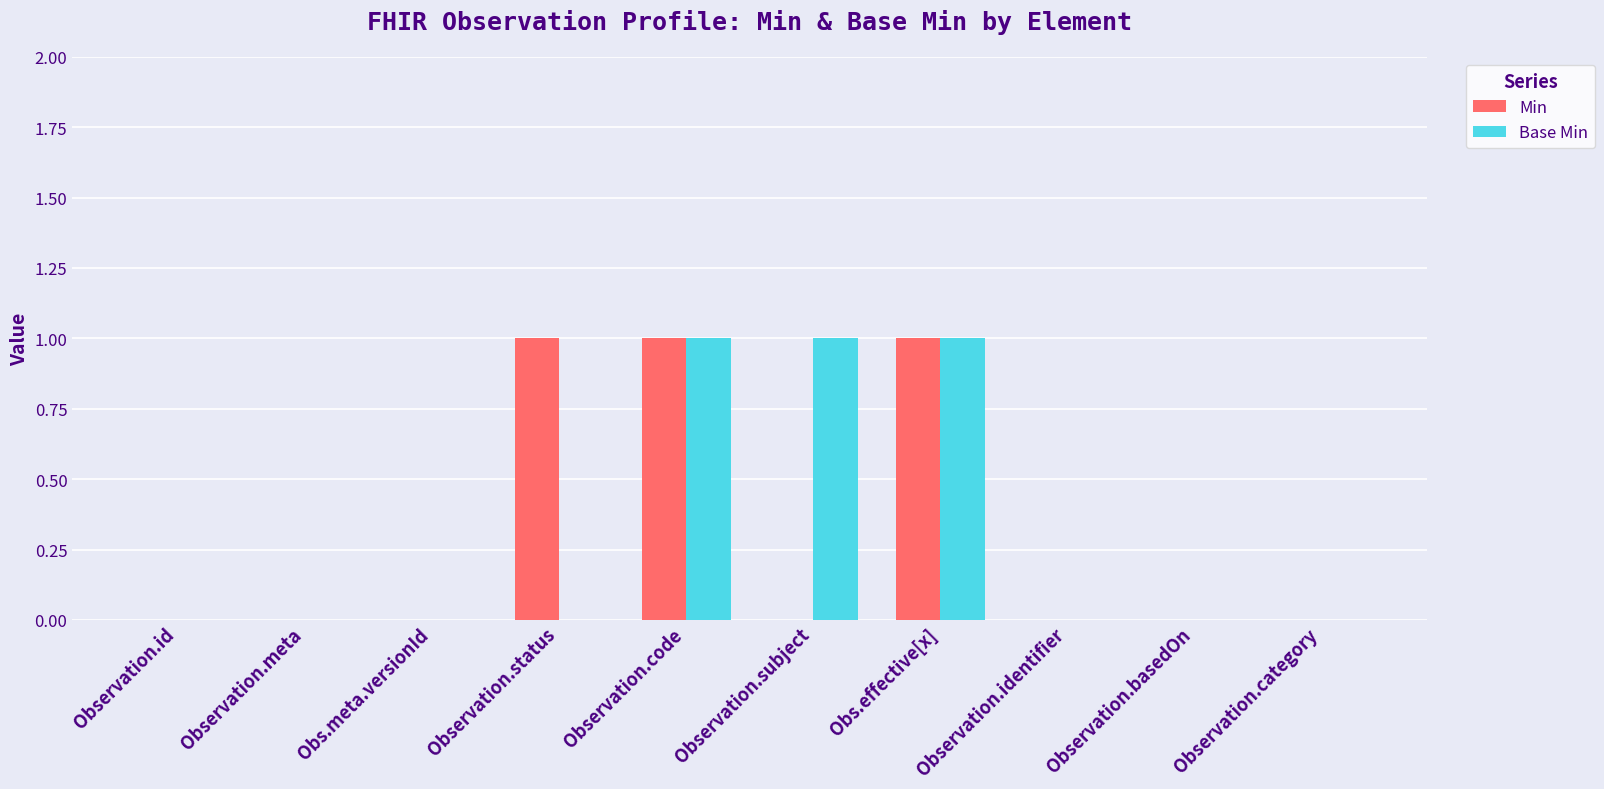

Which series changed the most between Observation.subject and Observation.identifier?

Base Min